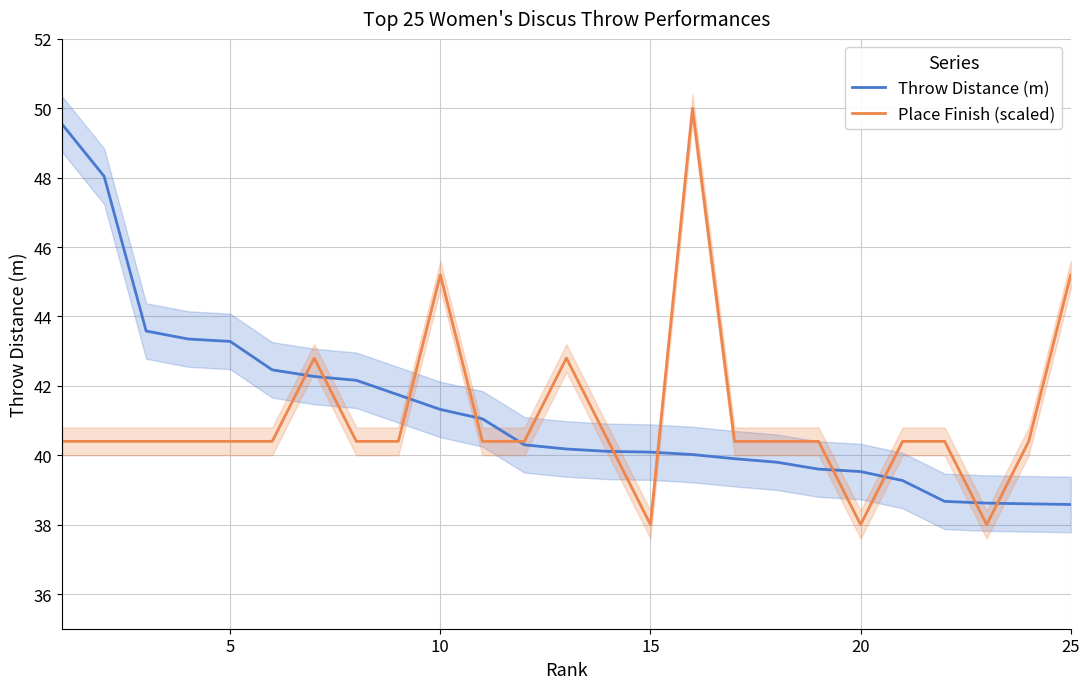

What is the lowest value of the Throw Distance (m) series?

38.6